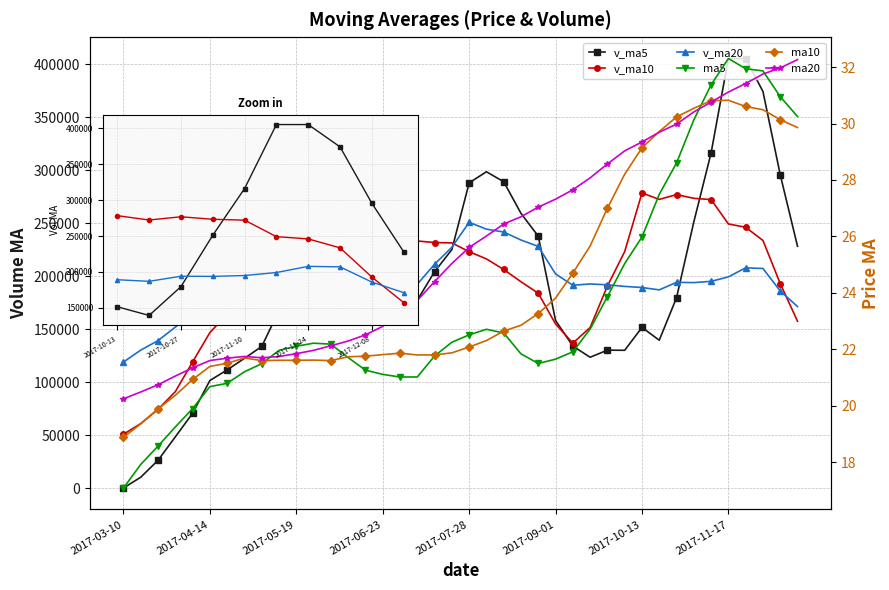

Reading right to left, extract all data points from this chart.

v_ma5: 2017-12-15=228133.4	2017-12-08=295617.7	2017-12-01=374171.2	2017-11-24=405257.7	2017-11-17=405275.7	2017-11-10=316222.3	2017-11-03=251135.0	2017-10-27=179578.6	2017-10-20=139467.9	2017-10-13=151549.3	2017-09-29=129966.6	2017-09-22=130104.5	2017-09-15=123416.8	2017-09-08=133939.8	2017-09-01=158093.2	2017-08-25=237622.8	2017-08-18=259167.7	2017-08-11=289019.2	2017-08-04=298437.4	2017-07-28=287935.4	2017-07-21=224979.0	2017-07-14=204134.5	2017-07-07=177217.5	2017-06-30=181936.1	2017-06-23=182132.6	2017-06-16=194830.9	2017-06-09=221448.5	2017-06-02=230624.1	2017-05-26=217044.1	2017-05-19=191894.0	2017-05-12=167519.1	2017-05-05=133597.8	2017-04-28=122366.4	2017-04-21=111470.1	2017-04-14=101478.1	2017-04-07=70509.6	2017-03-31=48282.6	2017-03-24=26169.1	2017-03-17=10218.9	2017-03-10=0.0
v_ma10: 2017-12-15=157412.9	2017-12-08=192915.3	2017-12-01=233599.0	2017-11-24=246033.9	2017-11-17=249190.8	2017-11-10=272177.9	2017-11-03=273376.4	2017-10-27=276874.9	2017-10-20=272362.8	2017-10-13=278412.5	2017-09-29=223094.5	2017-09-22=190619.8	2017-09-15=151497.7	2017-09-08=136703.9	2017-09-01=154821.2	2017-08-25=183794.7	2017-08-18=194636.1	2017-08-11=206218.0	2017-08-04=216188.6	2017-07-28=223014.3	2017-07-21=231300.9	2017-07-14=231651.1	2017-07-07=233118.4	2017-06-30=240186.8	2017-06-23=235034.0	2017-06-16=209904.9	2017-06-09=212791.5	2017-06-02=203920.8	2017-05-26=199490.1	2017-05-19=187013.3	2017-05-12=181175.0	2017-05-05=177523.1	2017-04-28=176495.2	2017-04-21=164257.1	2017-04-14=146686.0	2017-04-07=119014.4	2017-03-31=90940.2	2017-03-24=74267.8	2017-03-17=60844.5	2017-03-10=50739.0
v_ma20: 2017-12-15=171231.4	2017-12-08=185943.7	2017-12-01=207151.3	2017-11-24=207810.8	2017-11-17=199228.5	2017-11-10=195044.2	2017-11-03=193851.0	2017-10-27=194090.2	2017-10-20=186983.5	2017-10-13=189211.0	2017-09-29=190253.7	2017-09-22=191767.5	2017-09-15=192548.3	2017-09-08=191368.9	2017-09-01=202006.0	2017-08-25=227986.3	2017-08-18=234006.2	2017-08-11=241546.5	2017-08-04=244275.7	2017-07-28=250713.4	2017-07-21=227197.7	2017-07-14=211135.4	2017-07-07=192308.0	2017-06-30=188445.3	2017-06-23=194927.6	2017-06-16=196849.8	2017-06-09=203713.8	2017-06-02=205069.4	2017-05-26=207839.4	2017-05-19=205013.8	2017-05-12=206237.9	2017-05-05=204587.1	2017-04-28=204806.8	2017-04-21=202221.9	2017-04-14=190860.0	2017-04-07=164459.7	2017-03-31=151865.8	2017-03-24=139094.3	2017-03-17=130167.3	2017-03-10=118876.2
ma5: 2017-12-15=30.2	2017-12-08=30.9	2017-12-01=31.9	2017-11-24=31.9	2017-11-17=32.3	2017-11-10=31.4	2017-11-03=30.1	2017-10-27=28.6	2017-10-20=27.5	2017-10-13=26.0	2017-09-29=25.0	2017-09-22=23.9	2017-09-15=22.7	2017-09-08=21.9	2017-09-01=21.7	2017-08-25=21.5	2017-08-18=21.8	2017-08-11=22.6	2017-08-04=22.7	2017-07-28=22.5	2017-07-21=22.3	2017-07-14=21.8	2017-07-07=21.0	2017-06-30=21.0	2017-06-23=21.1	2017-06-16=21.3	2017-06-09=21.7	2017-06-02=22.2	2017-05-26=22.2	2017-05-19=22.1	2017-05-12=22.0	2017-05-05=21.5	2017-04-28=21.2	2017-04-21=20.8	2017-04-14=20.7	2017-04-07=19.9	2017-03-31=19.3	2017-03-24=18.6	2017-03-17=17.9	2017-03-10=17.1
ma10: 2017-12-15=29.9	2017-12-08=30.1	2017-12-01=30.5	2017-11-24=30.6	2017-11-17=30.8	2017-11-10=30.8	2017-11-03=30.5	2017-10-27=30.2	2017-10-20=29.7	2017-10-13=29.1	2017-09-29=28.2	2017-09-22=27.0	2017-09-15=25.7	2017-09-08=24.7	2017-09-01=23.8	2017-08-25=23.3	2017-08-18=22.9	2017-08-11=22.7	2017-08-04=22.3	2017-07-28=22.1	2017-07-21=21.9	2017-07-14=21.8	2017-07-07=21.8	2017-06-30=21.9	2017-06-23=21.8	2017-06-16=21.8	2017-06-09=21.7	2017-06-02=21.6	2017-05-26=21.6	2017-05-19=21.6	2017-05-12=21.6	2017-05-05=21.6	2017-04-28=21.7	2017-04-21=21.5	2017-04-14=21.4	2017-04-07=20.9	2017-03-31=20.4	2017-03-24=19.9	2017-03-17=19.4	2017-03-10=18.9
ma20: 2017-12-15=32.3	2017-12-08=32.0	2017-12-01=31.8	2017-11-24=31.4	2017-11-17=31.1	2017-11-10=30.8	2017-11-03=30.4	2017-10-27=30.0	2017-10-20=29.7	2017-10-13=29.3	2017-09-29=29.0	2017-09-22=28.6	2017-09-15=28.1	2017-09-08=27.7	2017-09-01=27.3	2017-08-25=27.0	2017-08-18=26.7	2017-08-11=26.4	2017-08-04=26.0	2017-07-28=25.6	2017-07-21=25.0	2017-07-14=24.4	2017-07-07=23.7	2017-06-30=23.3	2017-06-23=22.8	2017-06-16=22.5	2017-06-09=22.3	2017-06-02=22.1	2017-05-26=22.0	2017-05-19=21.9	2017-05-12=21.7	2017-05-05=21.7	2017-04-28=21.8	2017-04-21=21.7	2017-04-14=21.6	2017-04-07=21.3	2017-03-31=21.1	2017-03-24=20.8	2017-03-17=20.5	2017-03-10=20.3